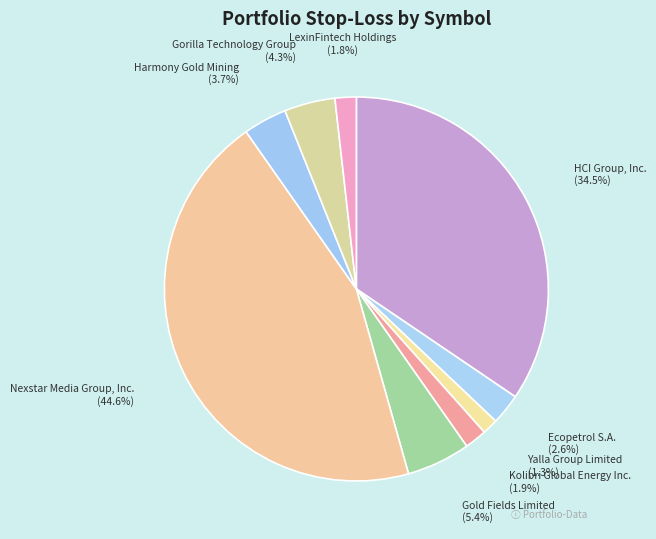

Does HCI Group, Inc. represent more than half of the total?

No